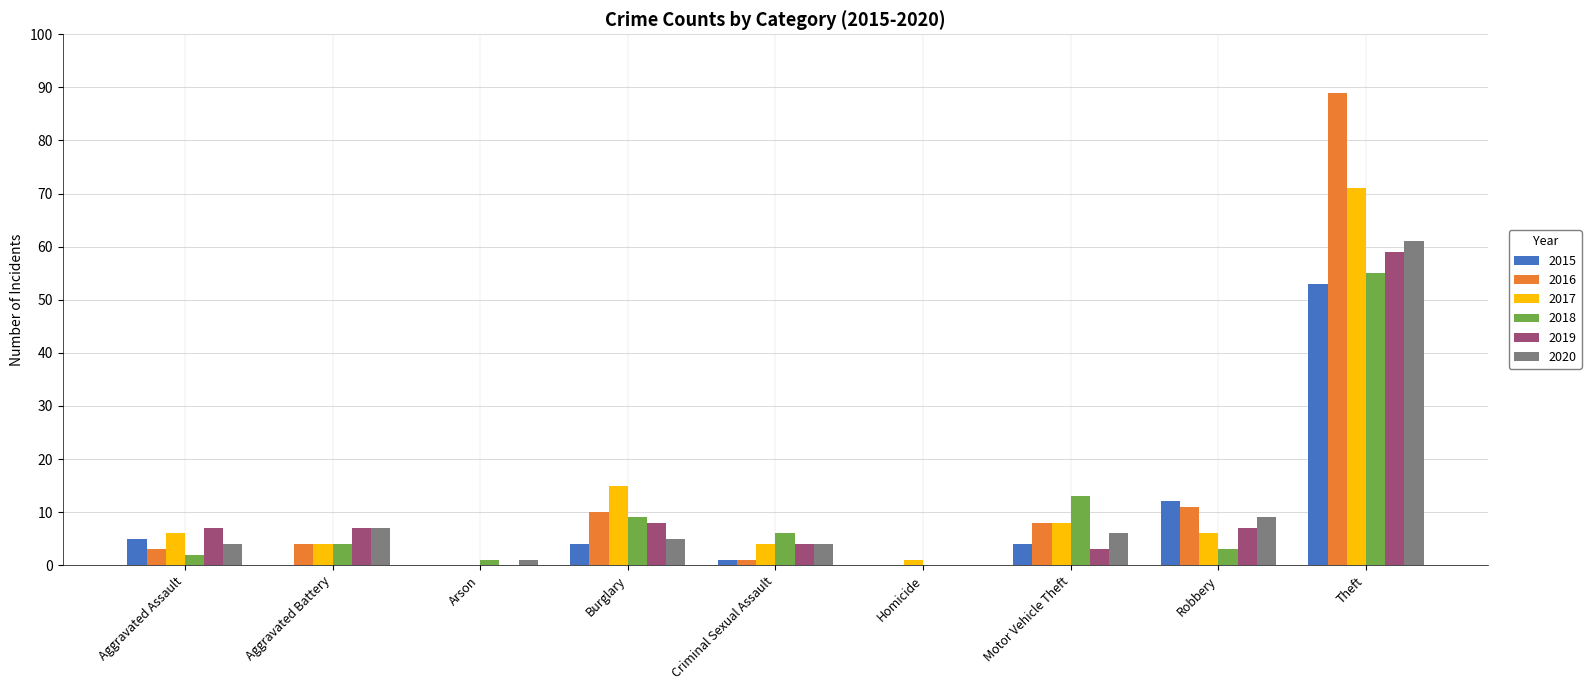

What is the maximum value for 2015?

53